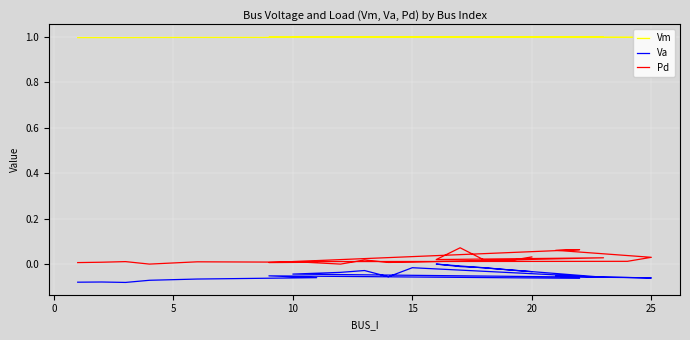

What is the spread (max minus min) of values at 10?

1.1